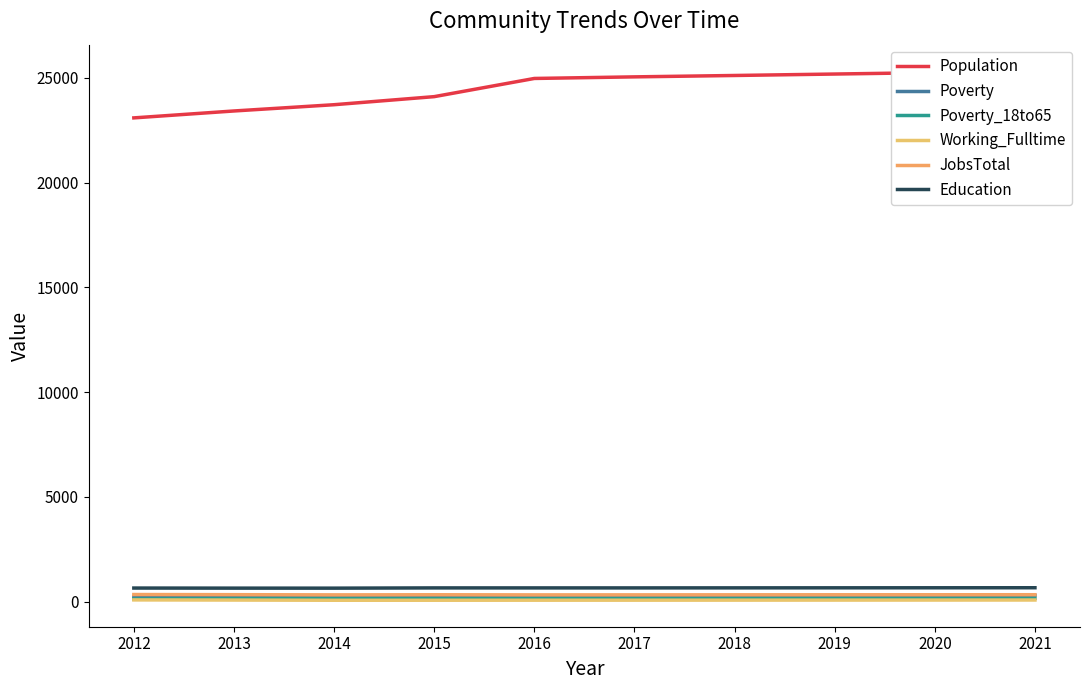

Is this an area chart (filled region under the line)?

No